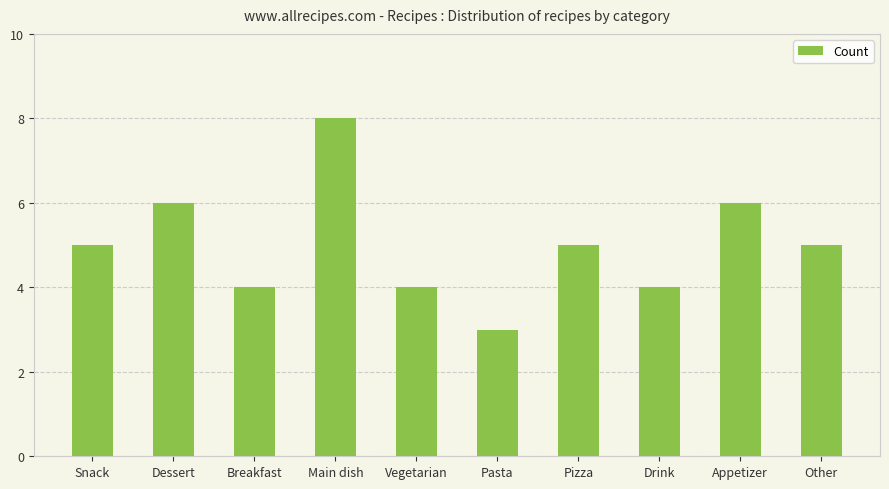

At which category does the chart reach its peak across all series?

Main dish